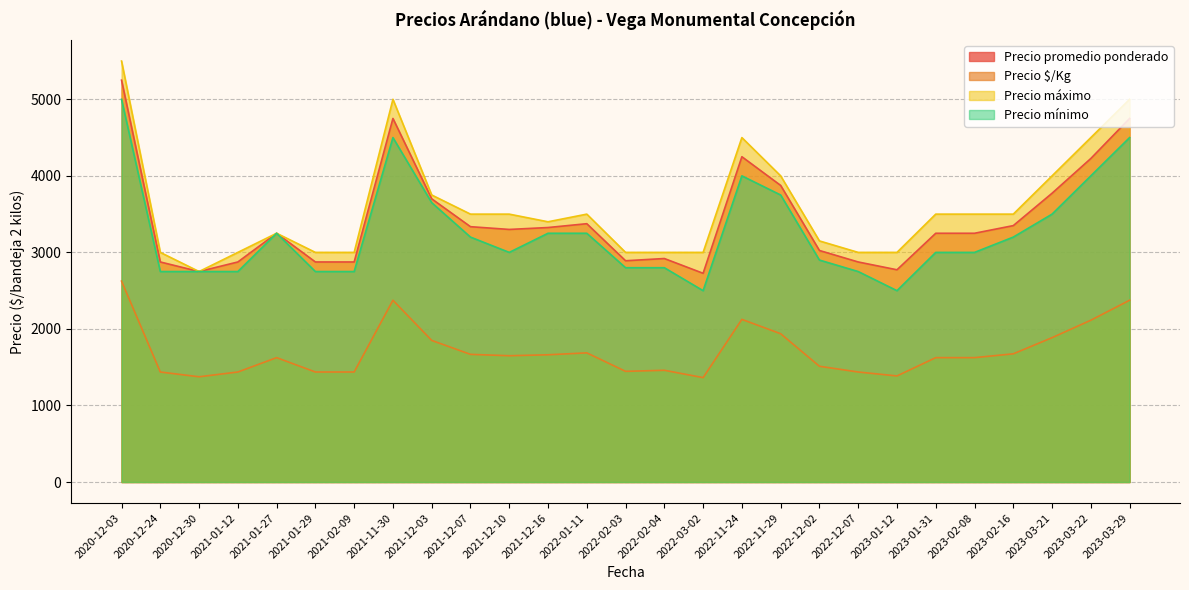

What is the difference between the highest and lowest values at 2022-02-04?

1540.0